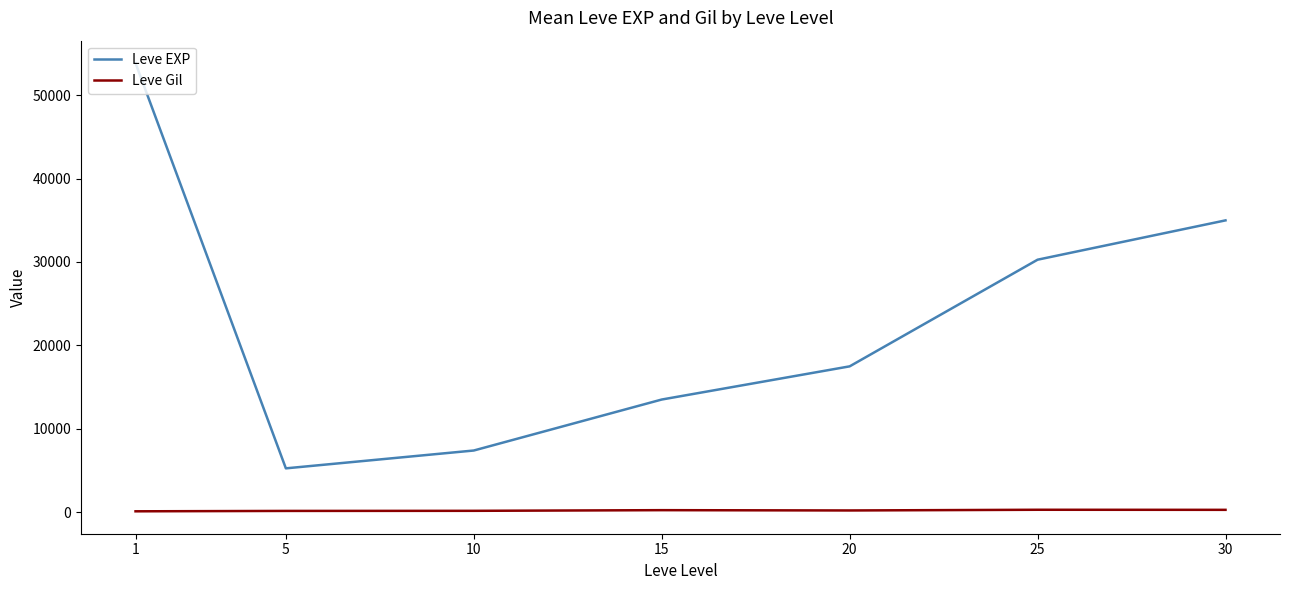

The value of Leve EXP at 5 is 5261.7. True or false?

True